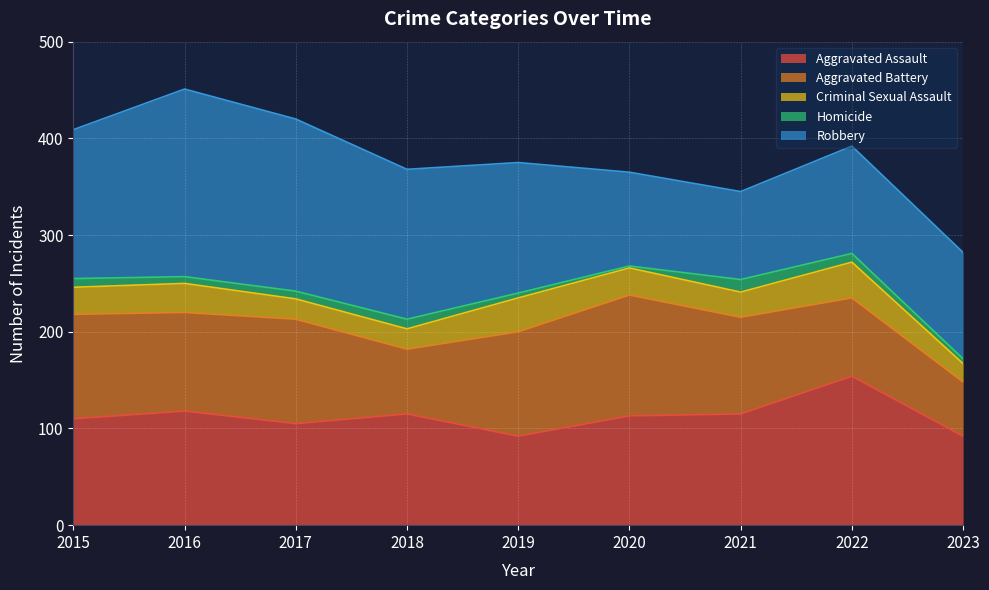

At 2015, list the series in order from smallest to largest.

Homicide, Criminal Sexual Assault, Aggravated Battery, Aggravated Assault, Robbery